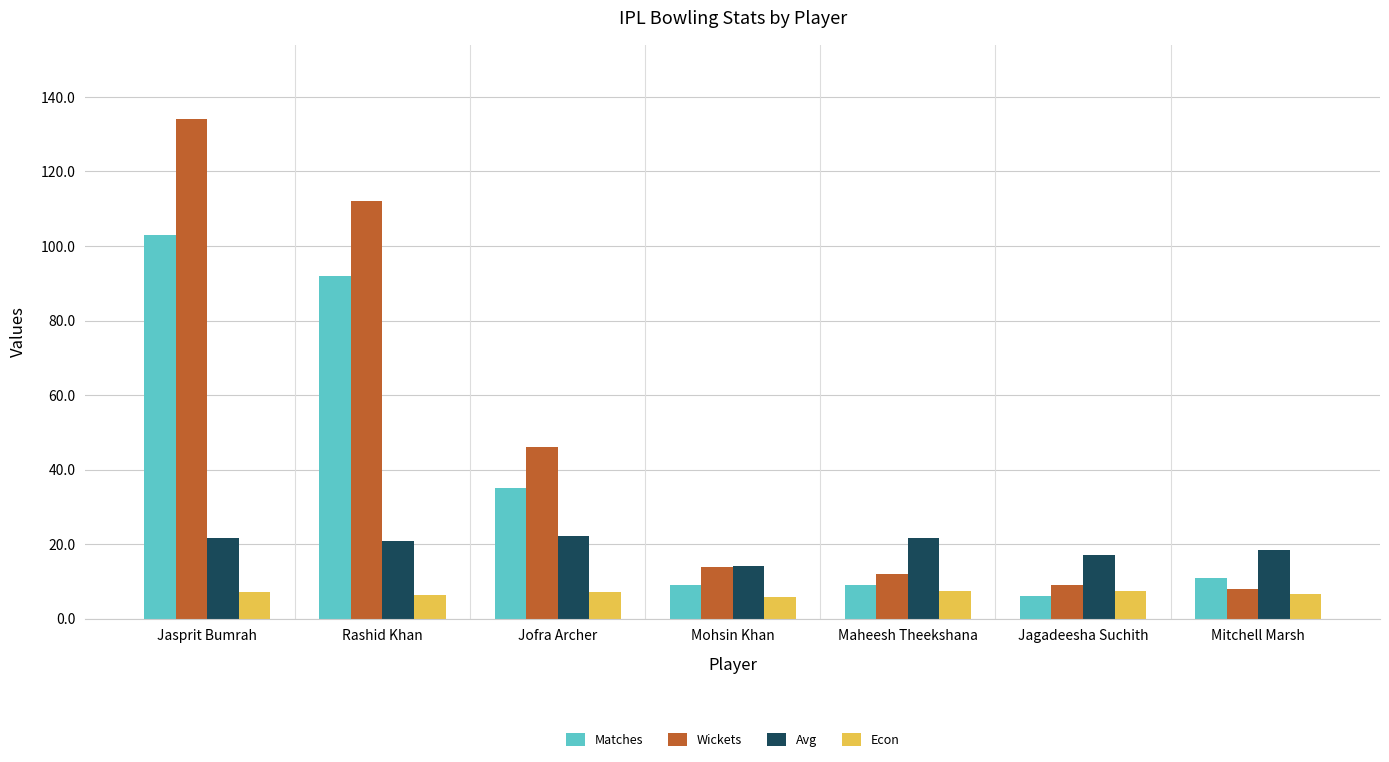

Which series has the widest spread of values?

Wickets